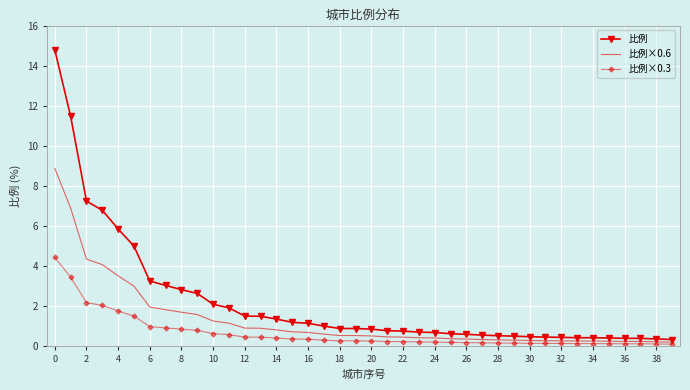

What is the maximum value for 比例×0.3?

4.4